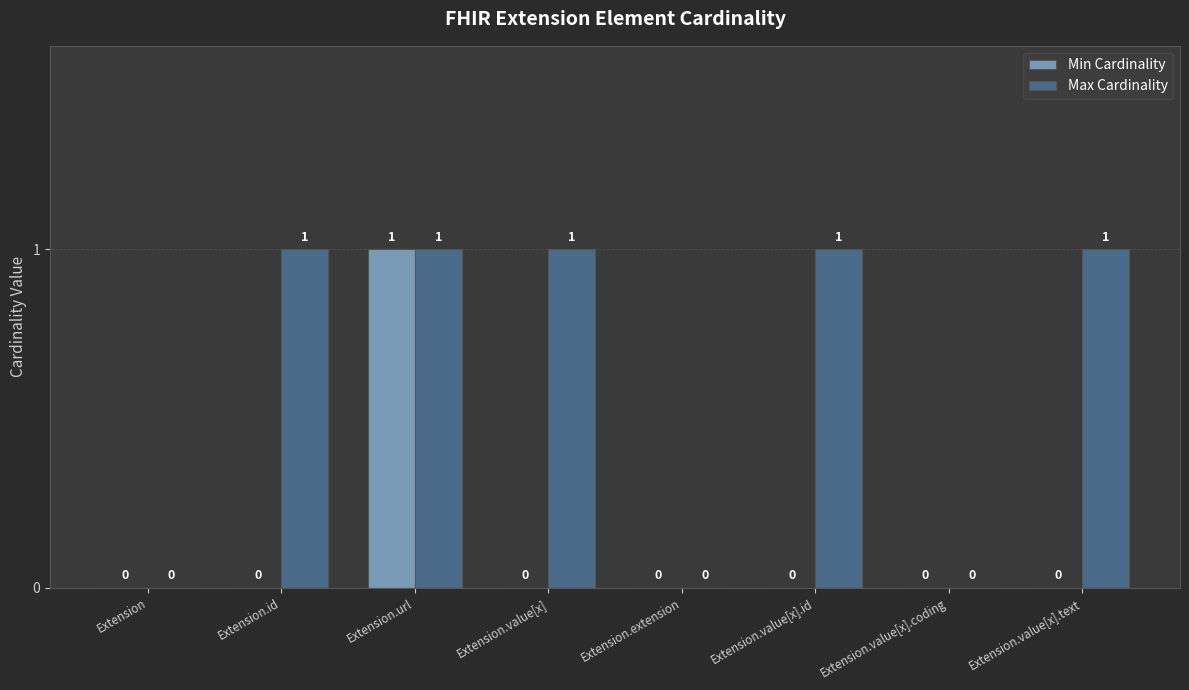

How many groups of bars are there?

8